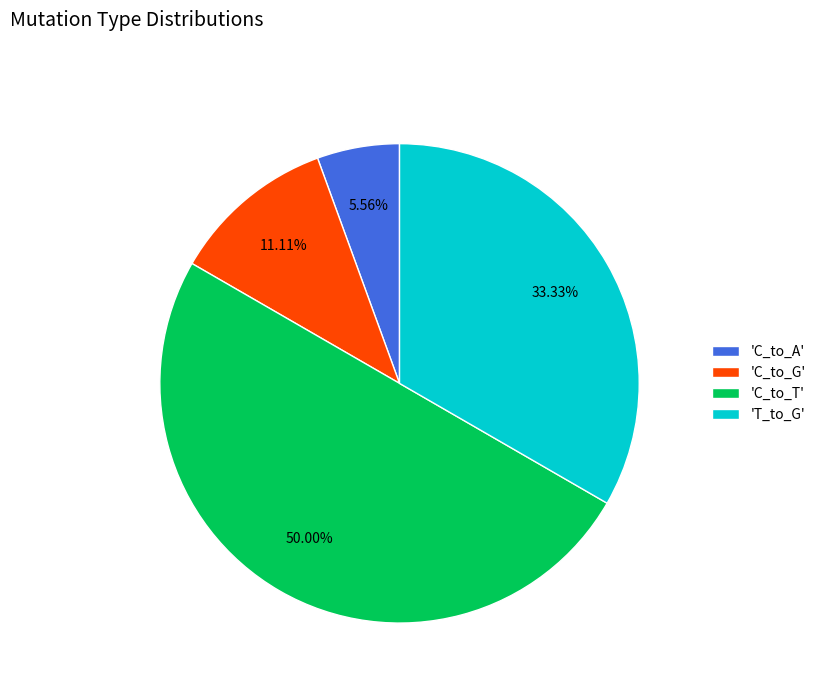

Does 'C_to_A' represent more than half of the total?

No